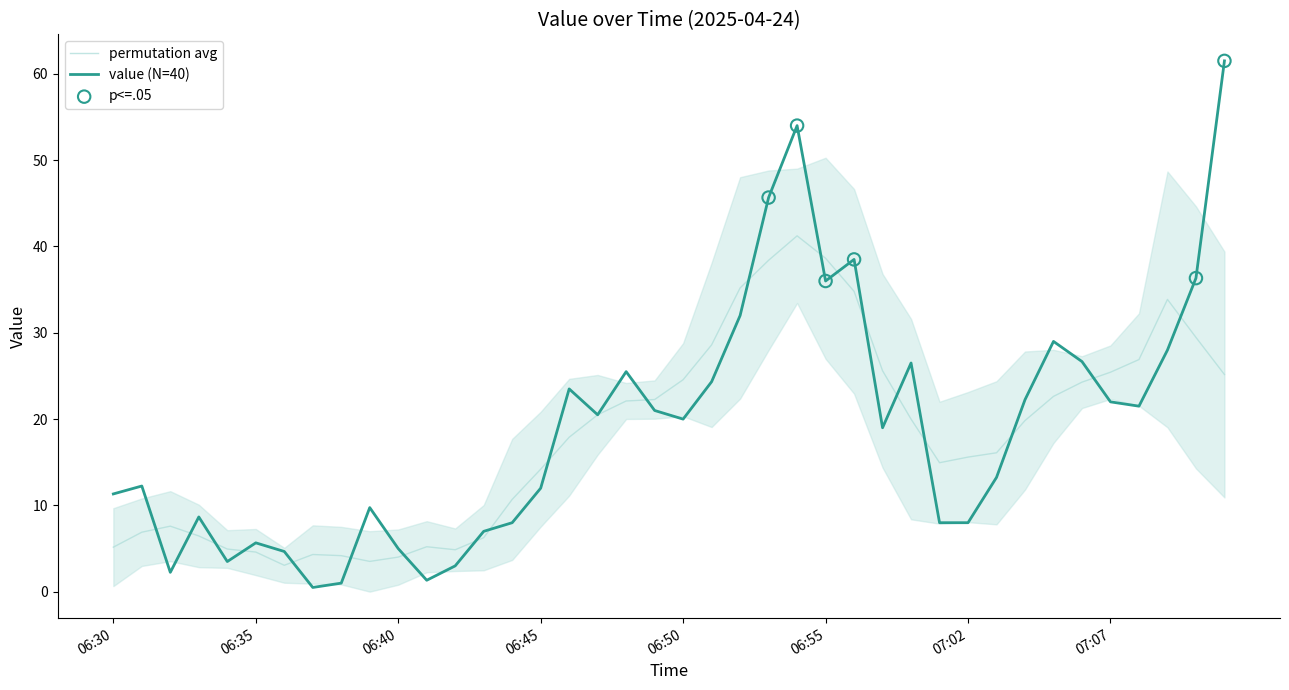

What is the change in value from 06:53 to 07:05?

-16.7